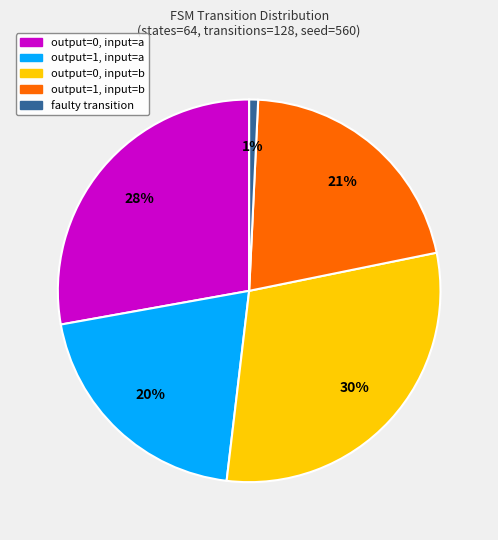

Which category has the biggest portion of the pie?

output=0, input=b